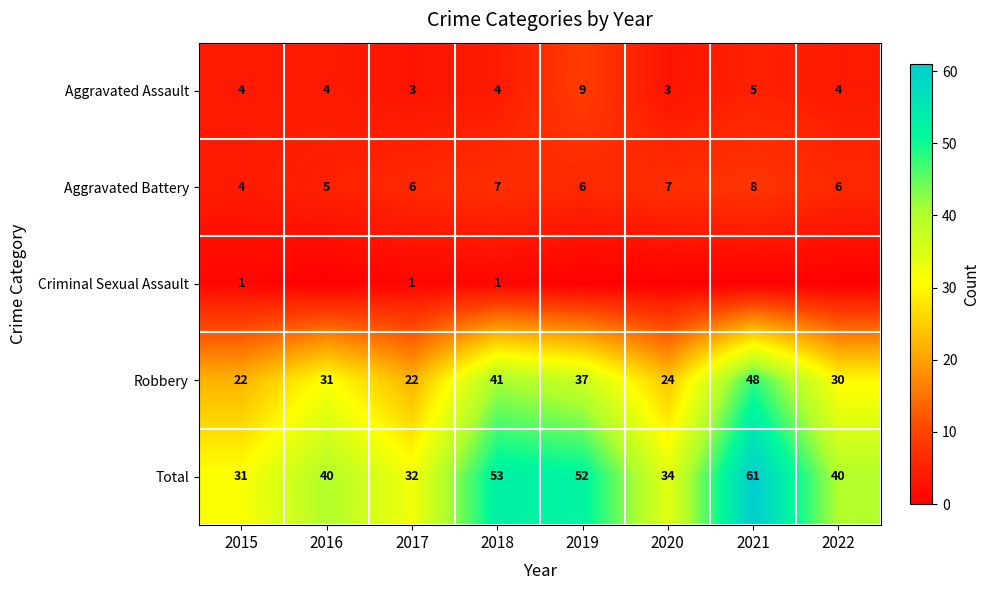

What is the difference between the maximum and minimum values in the Robbery series?

26